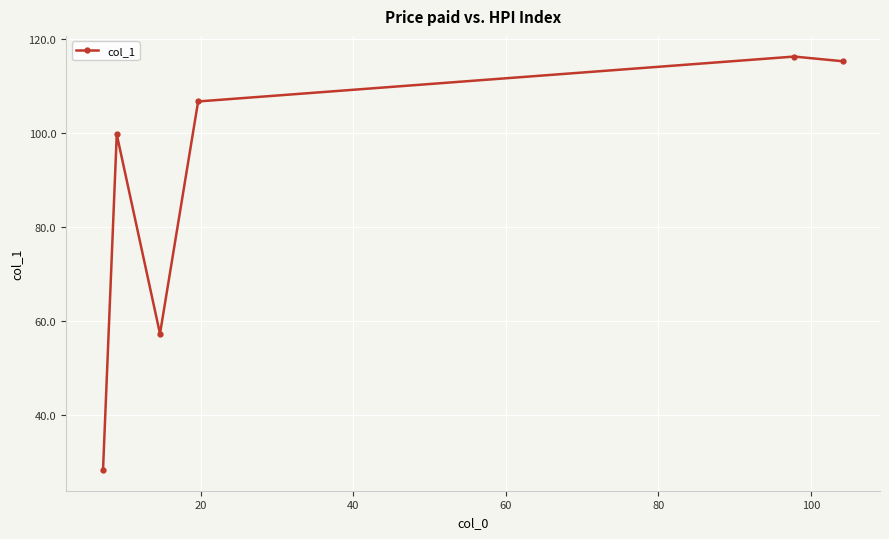

Reading left to right, transcribe all the data shown in this chart.

28.4	99.7	57.3	106.7	116.2	115.2